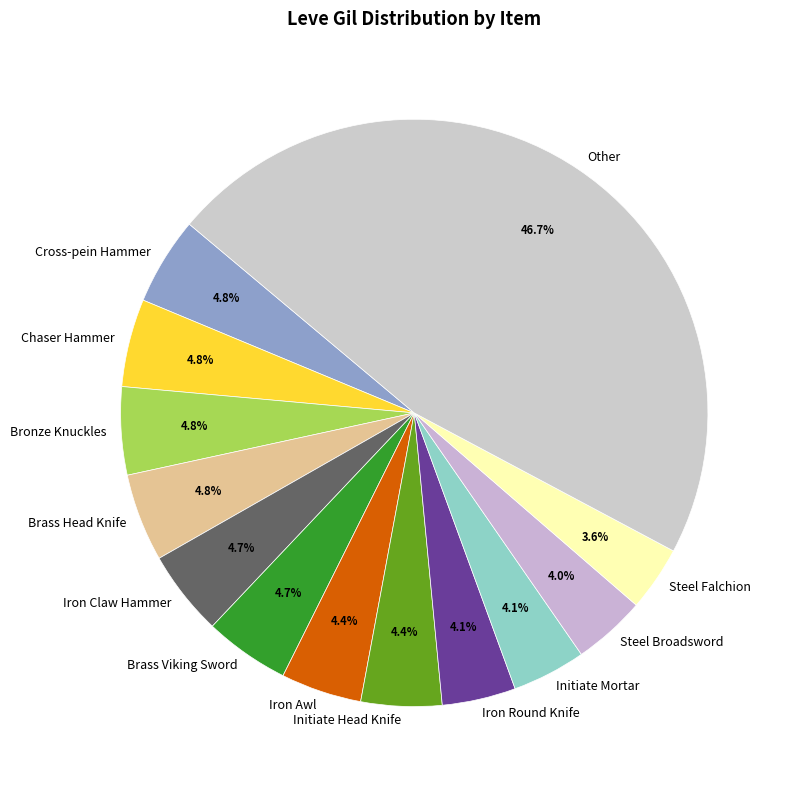

Does any single category account for the majority?

No